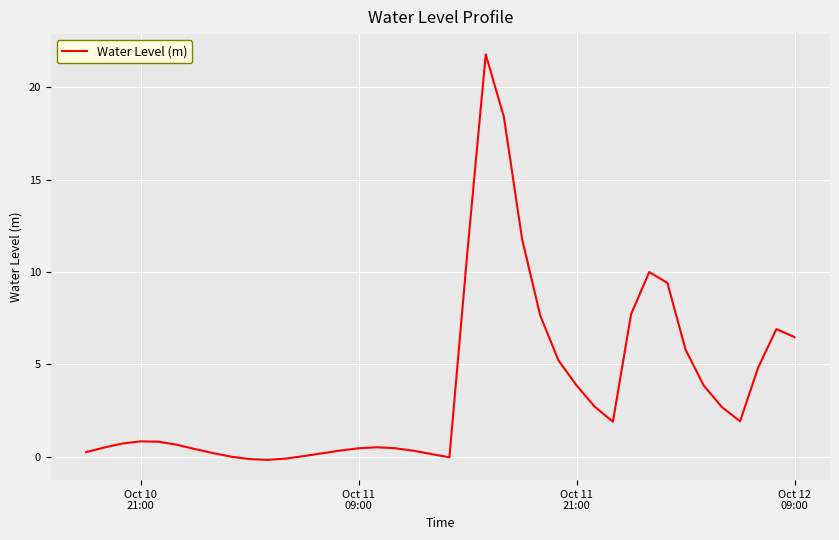

What is the difference between the maximum and minimum values?

22.0